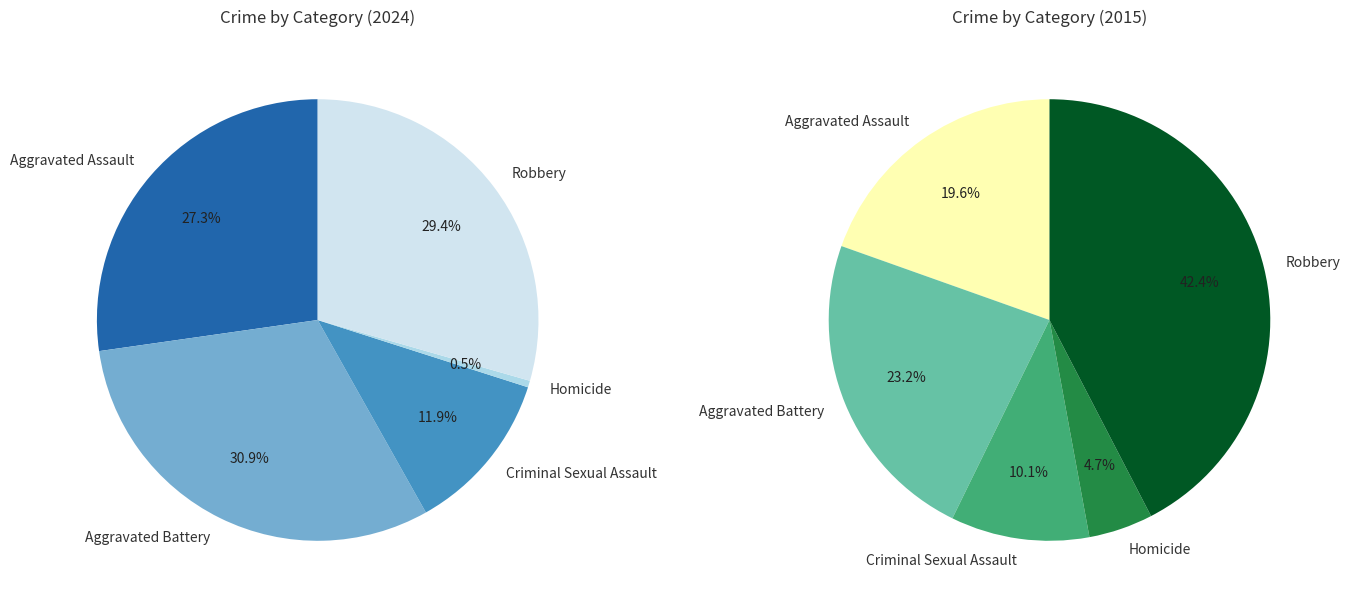

To the nearest percent, what percentage of the pie is Robbery?

29%